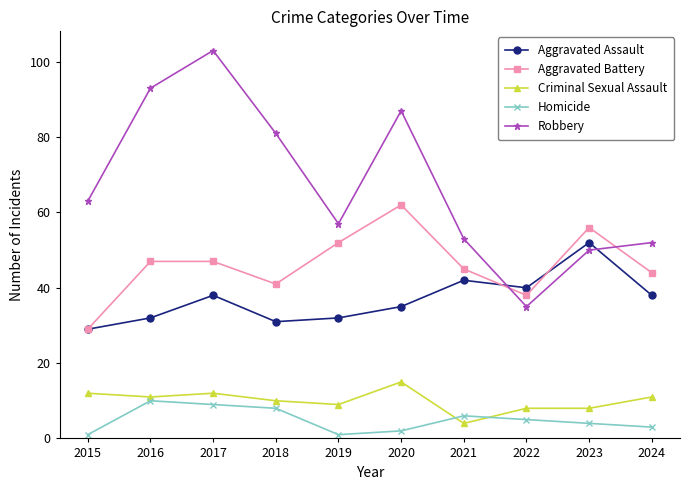

How many lines are shown in the chart?

5